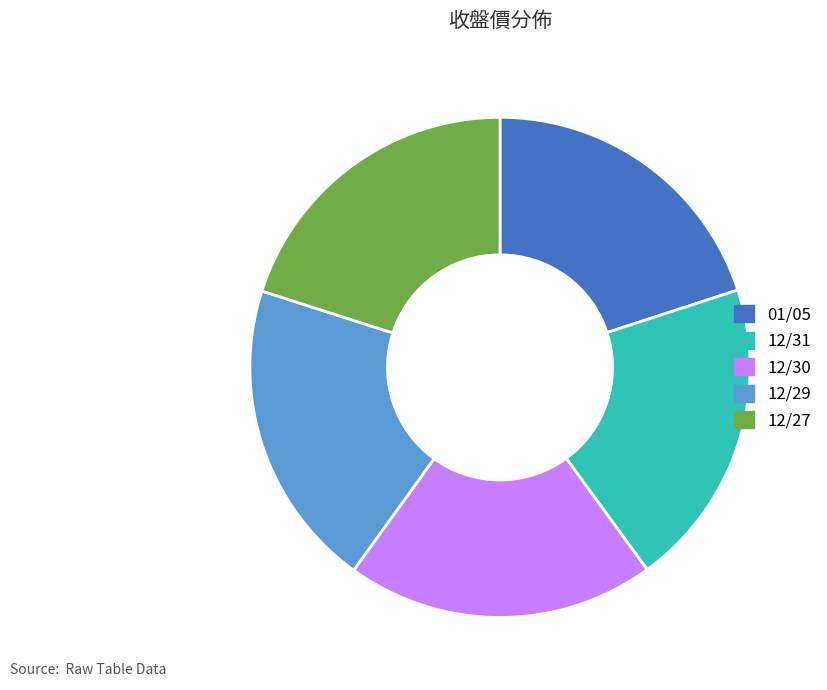

Do 12/31 and 01/05 together represent more than half of the pie?

No